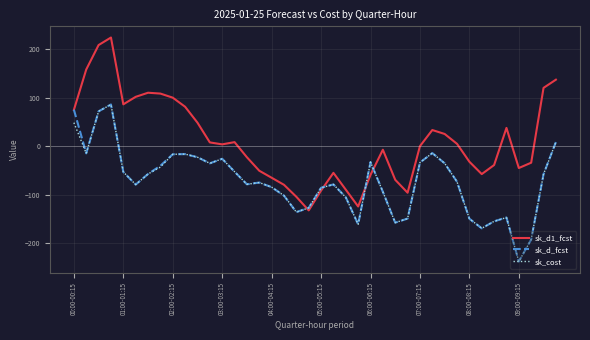

What is the lowest value of the sk_d_fcst series?

-238.3